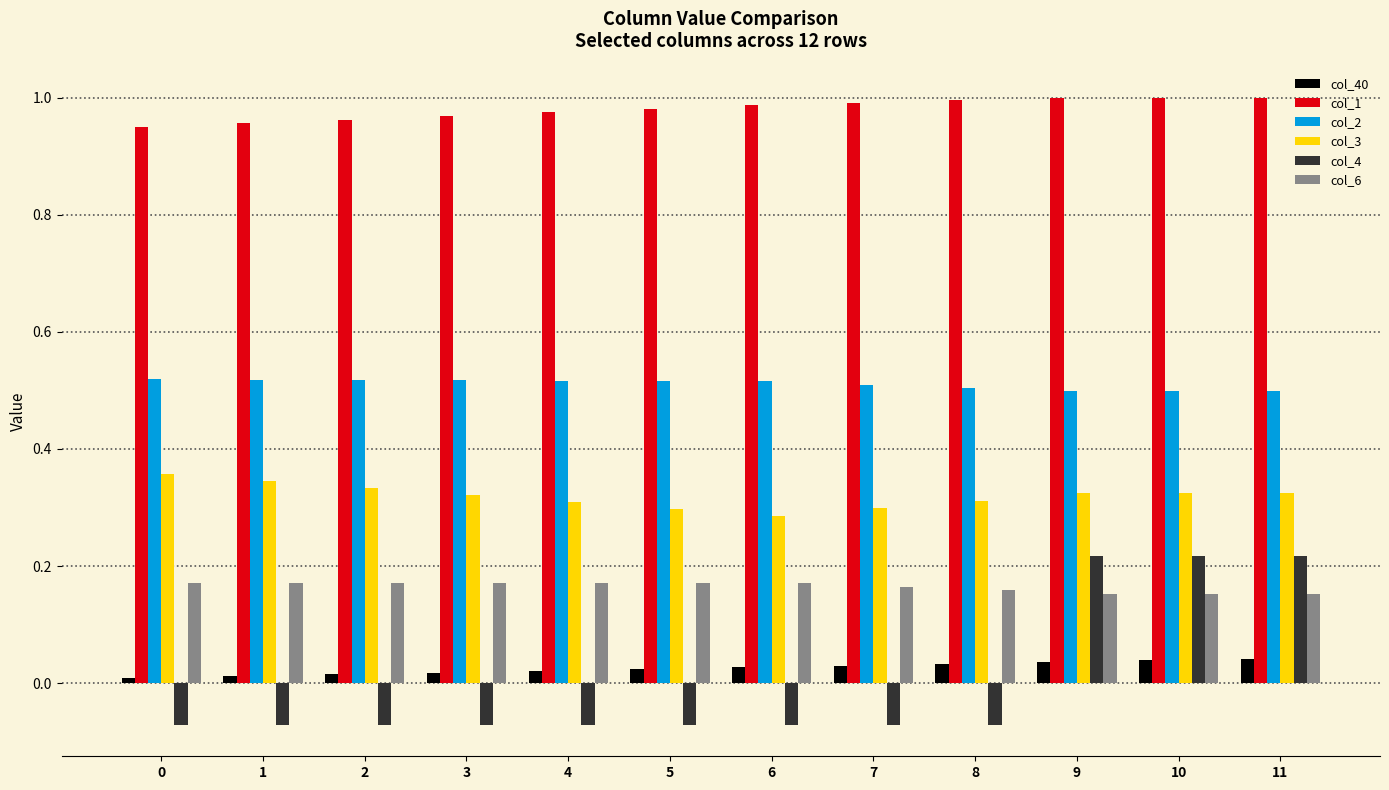

What is the total value across all series at 7?

1.9